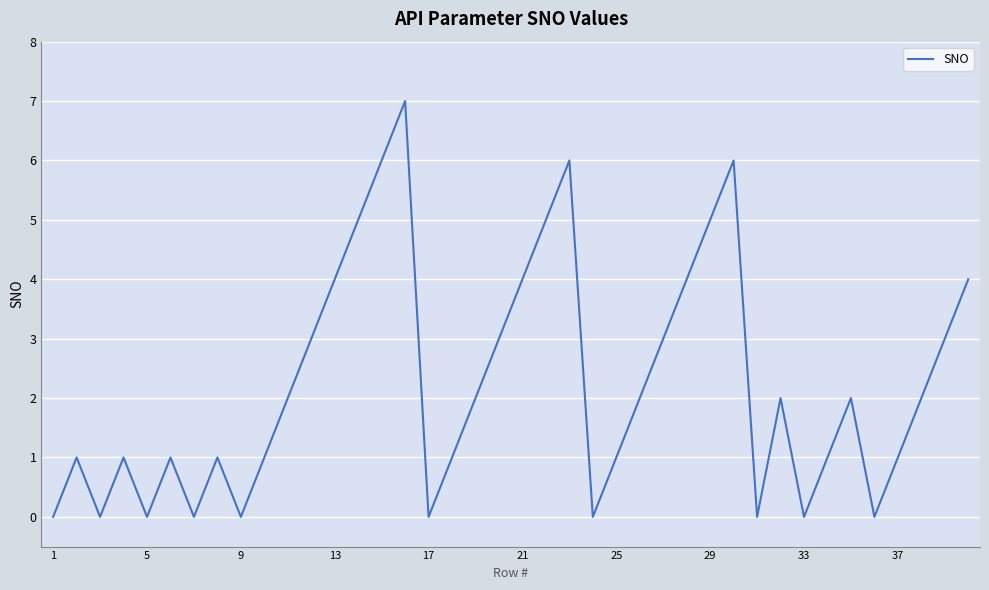

What is the greatest value displayed?

7